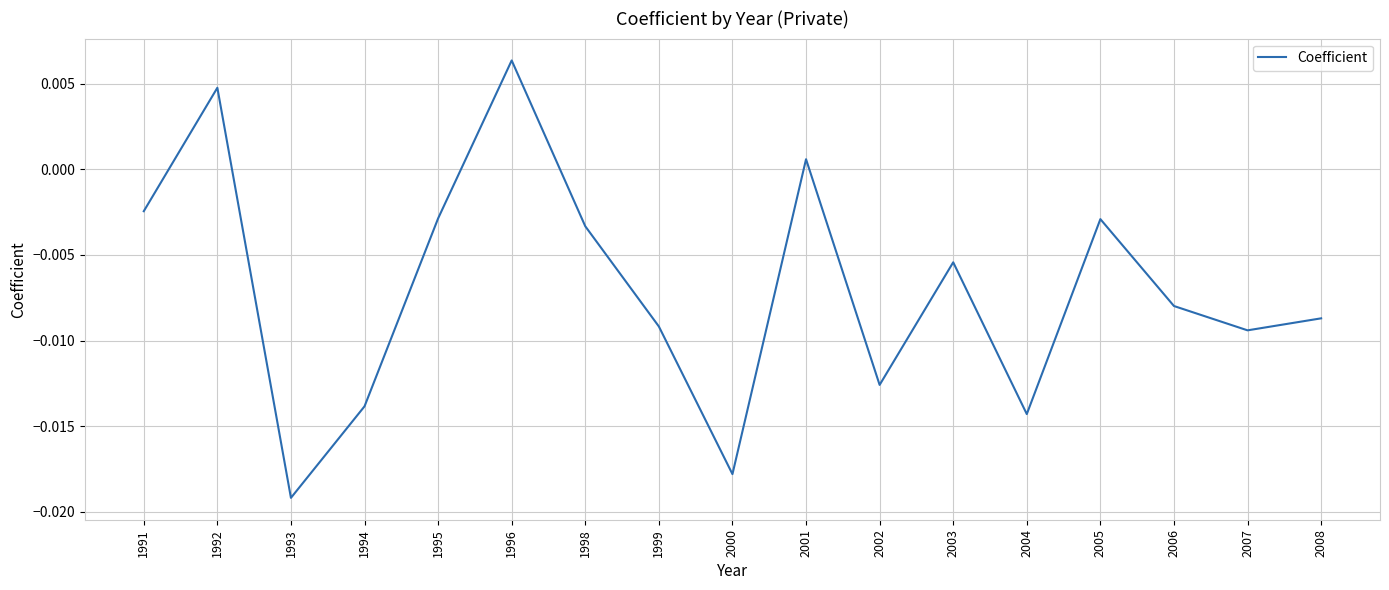

How many distinct data groups are displayed?

1